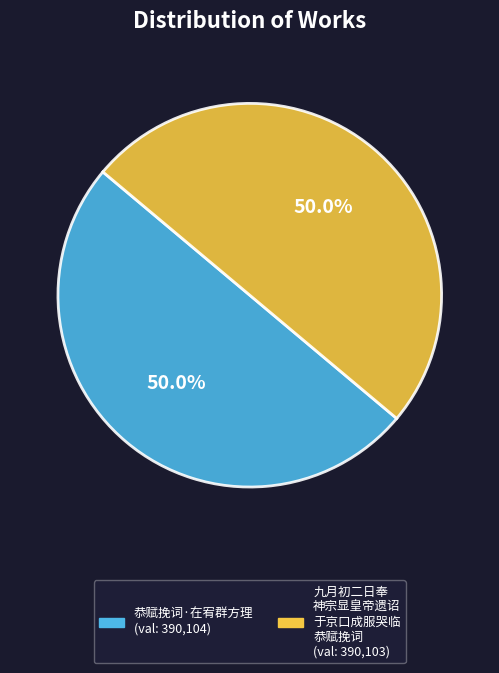

How many segments does this pie chart have?

2